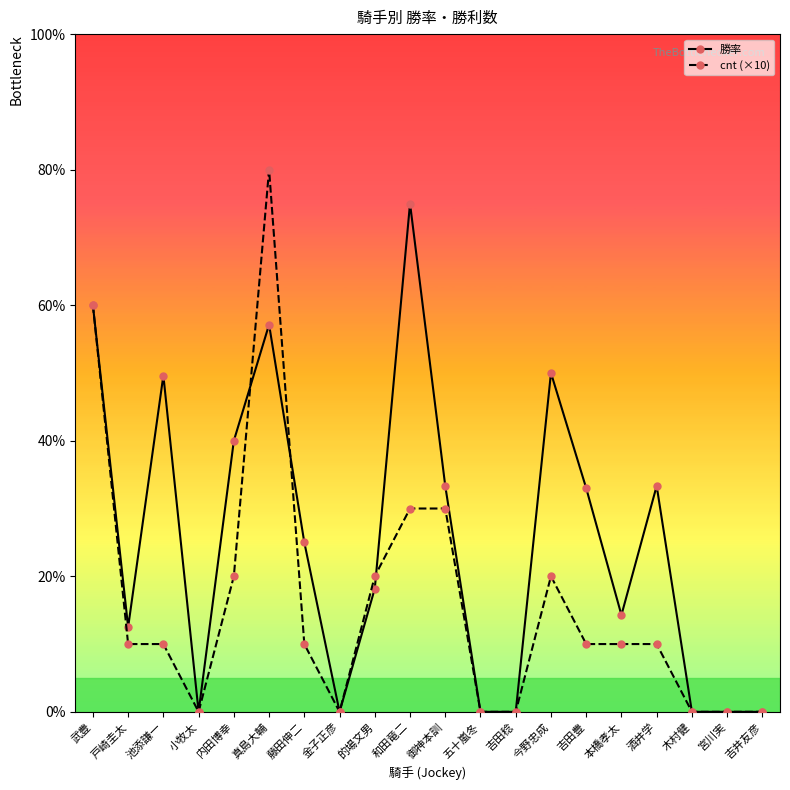

True or false: cnt (×10) has more than 0 interior local peaks.

True